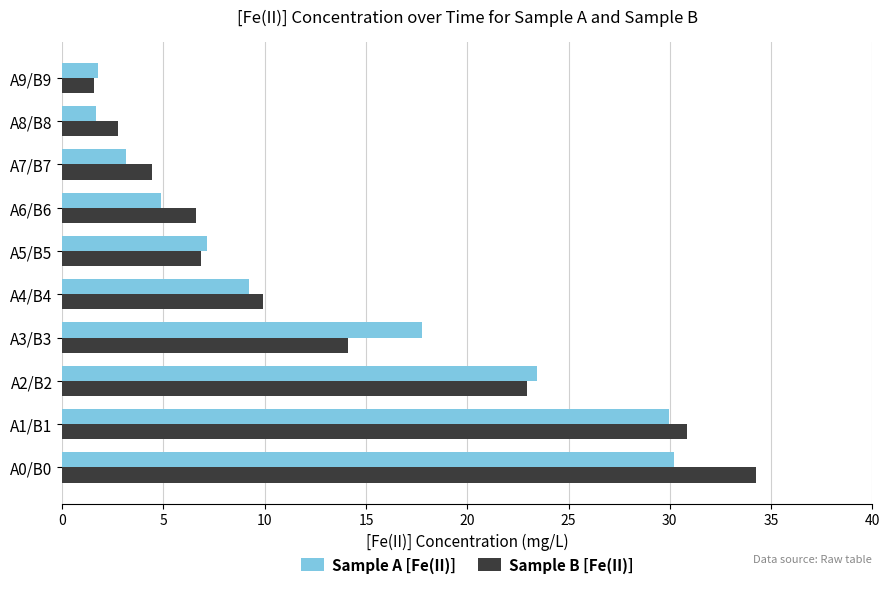

What value does the Sample B [Fe(II)] series have at A4/B4?

9.9